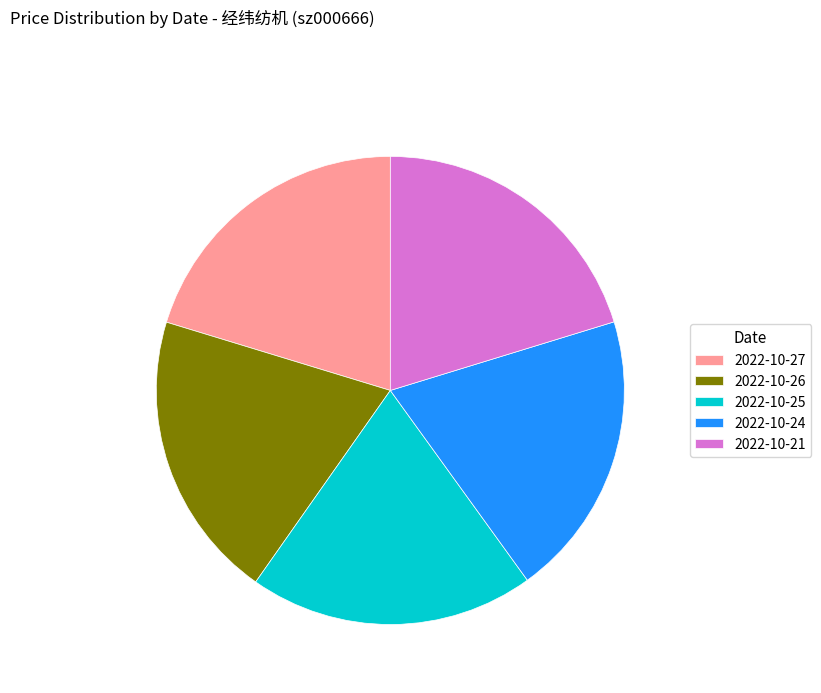

The 2022-10-26 slice represents 11% of the pie. True or false?

False